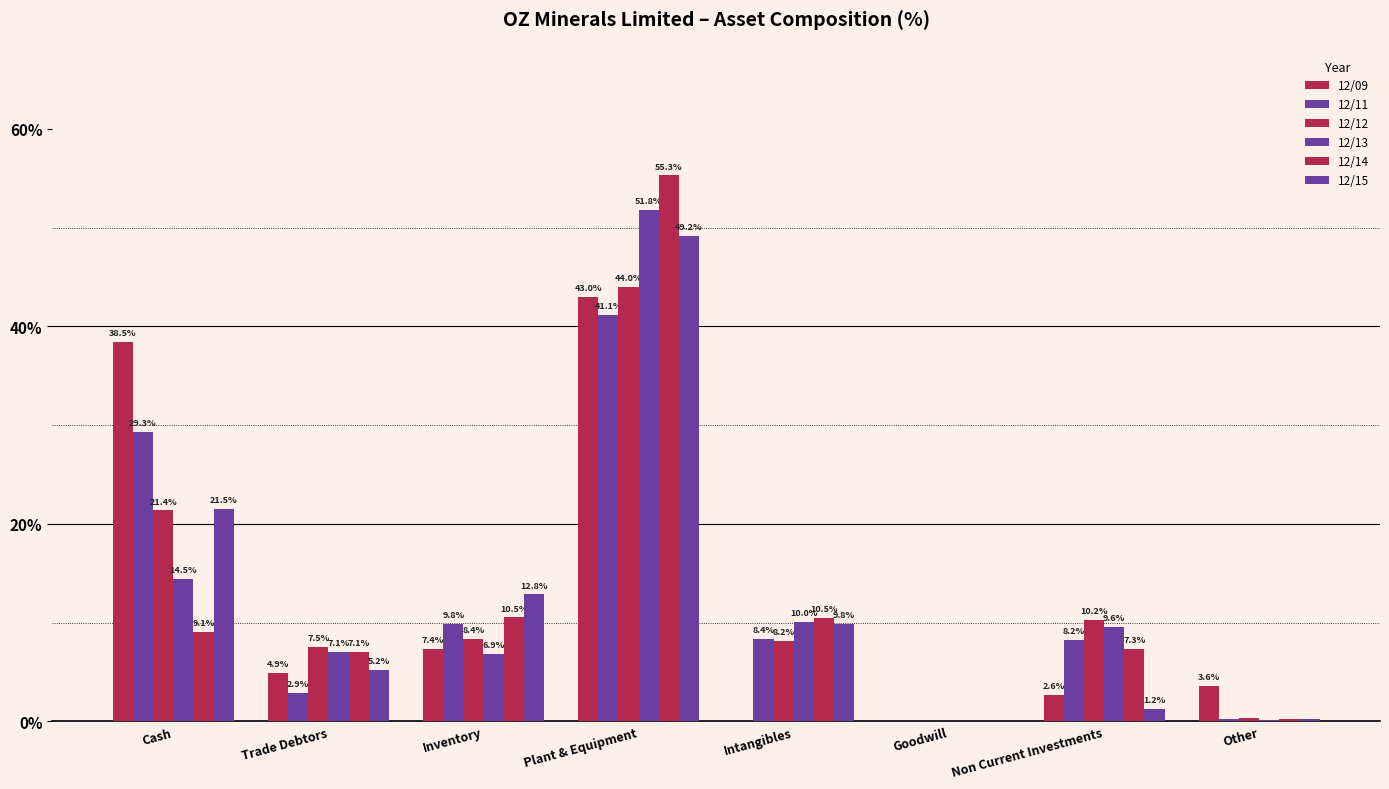

Does the chart contain stacked bars?

No